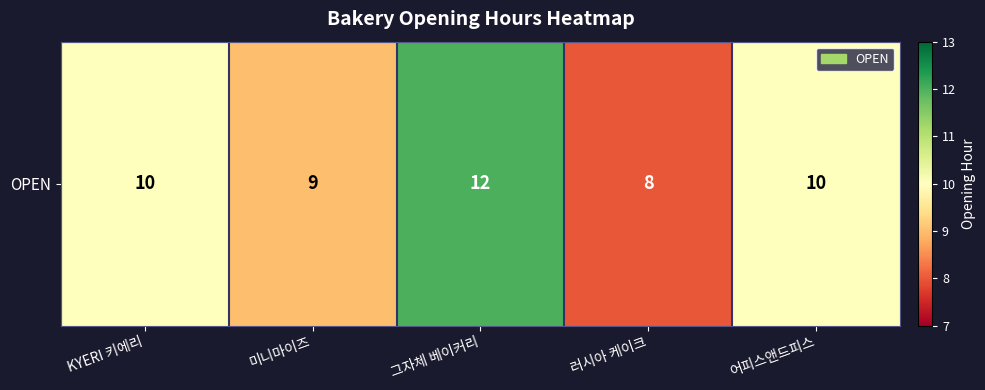

What is the approximate value at 미니마이즈?

9